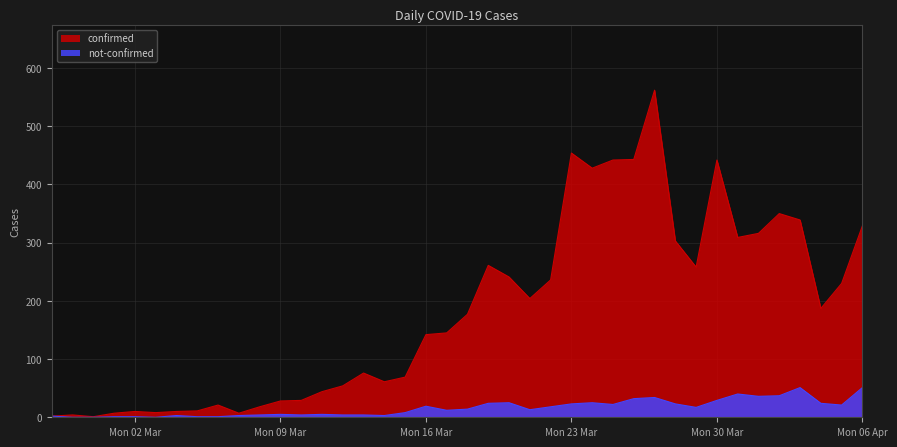

What position from the left is 2020-04-05?

39